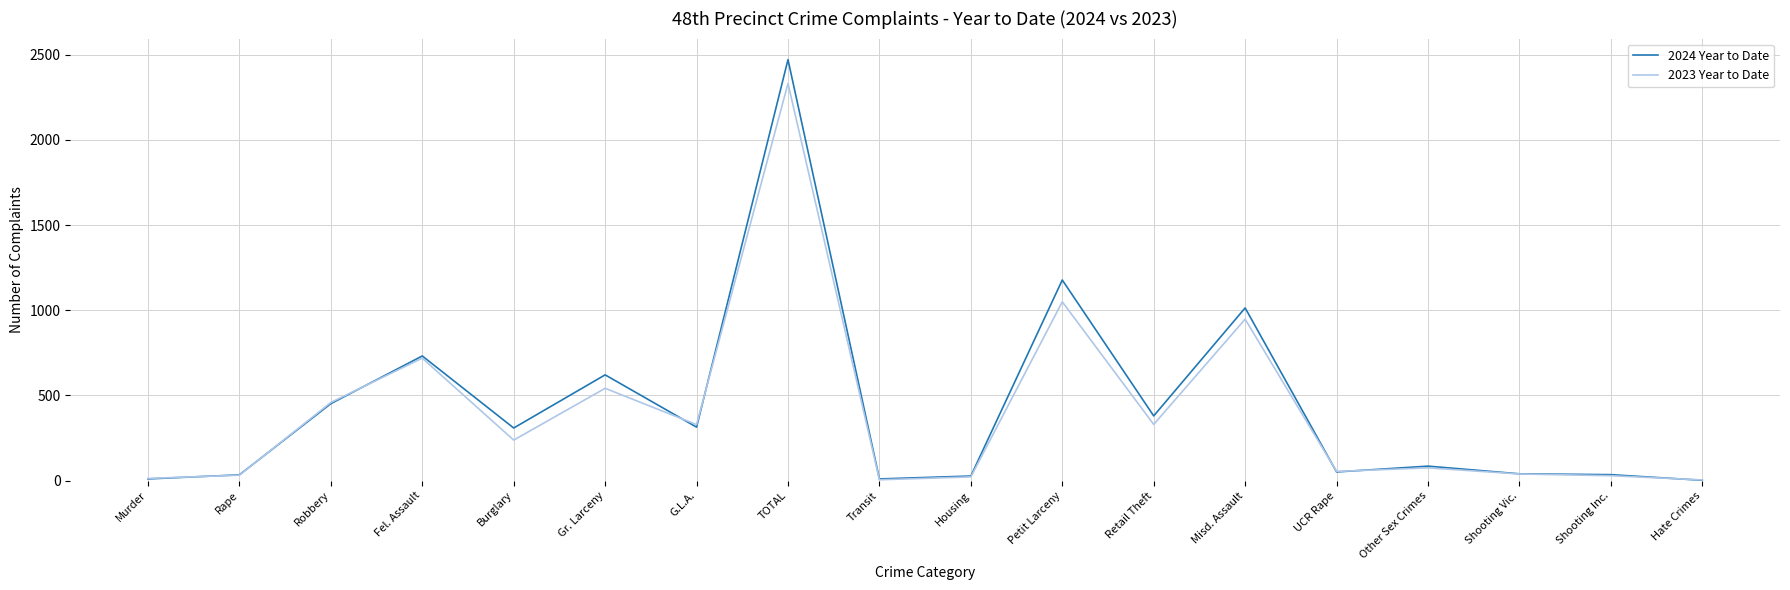

Is it true that 2024 Year to Date equals 314 at G.L.A.?

True